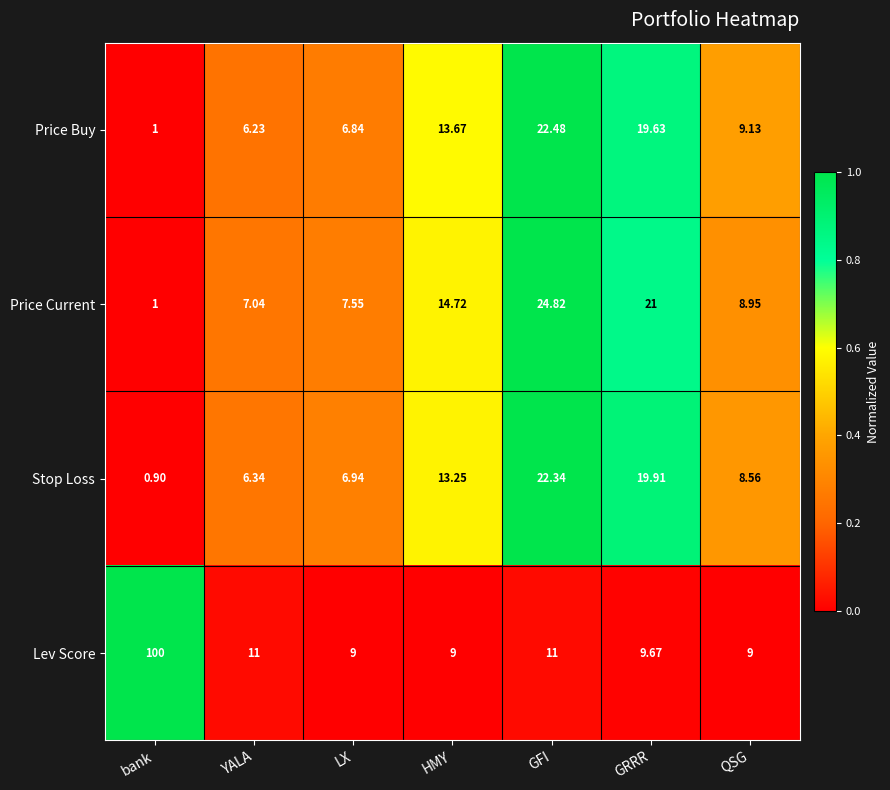

What is the difference between the highest and lowest values at GRRR?

11.3